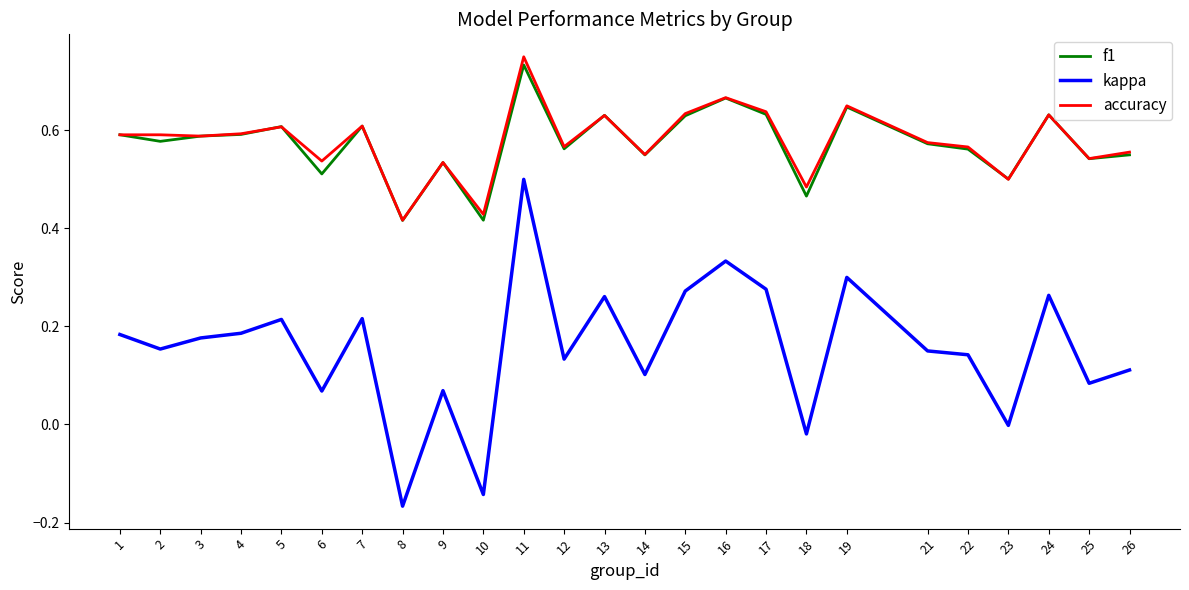

Which series has the largest range (max minus min)?

kappa